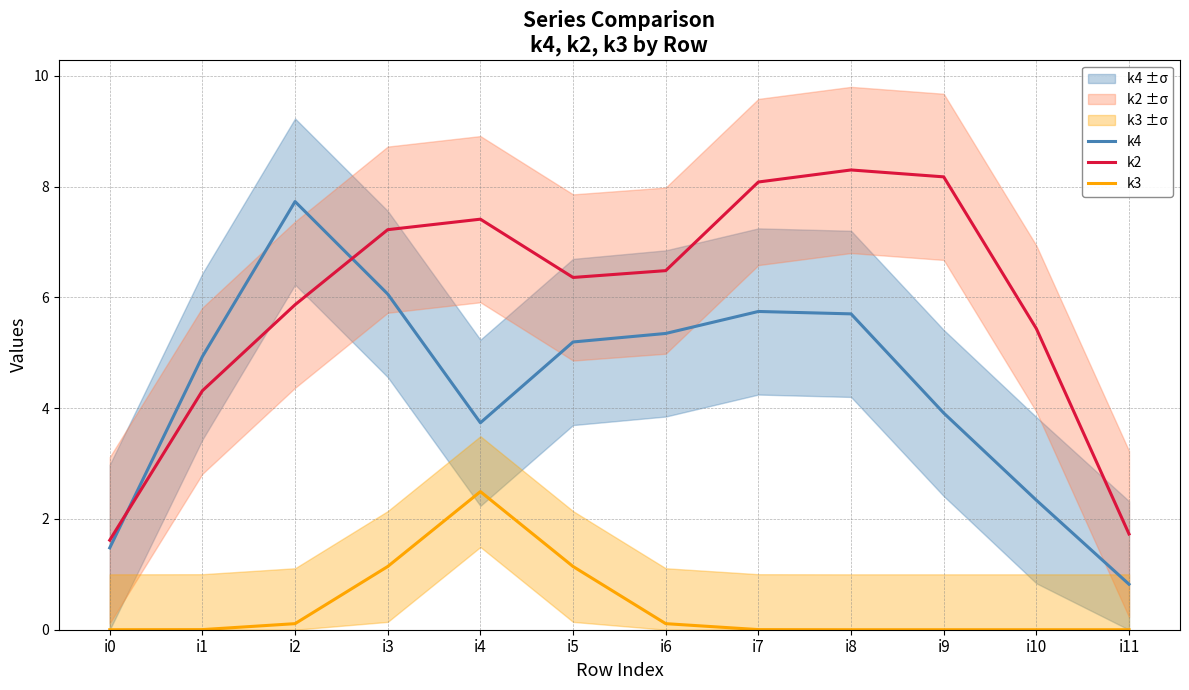

Does the chart display data point markers on the line(s)?

No